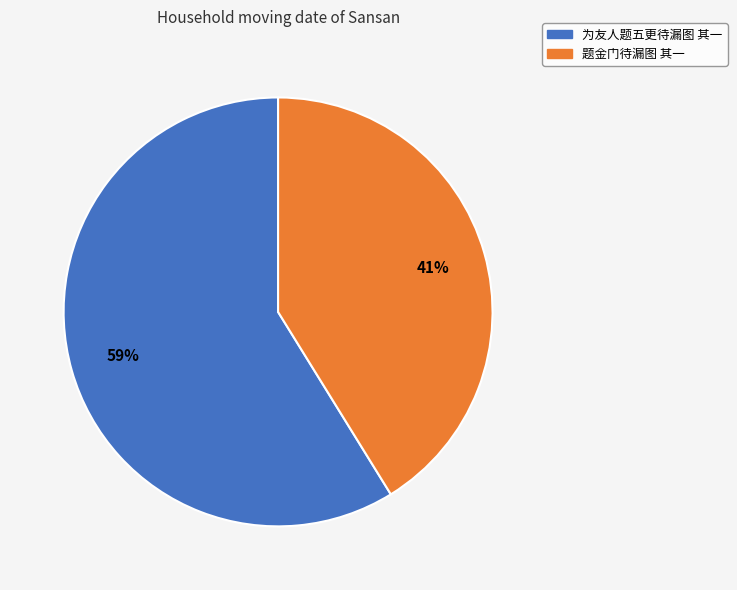

What is the ratio of the value at 为友人题五更待漏图 其一 to the value at 题金门待漏图 其一?

1.4